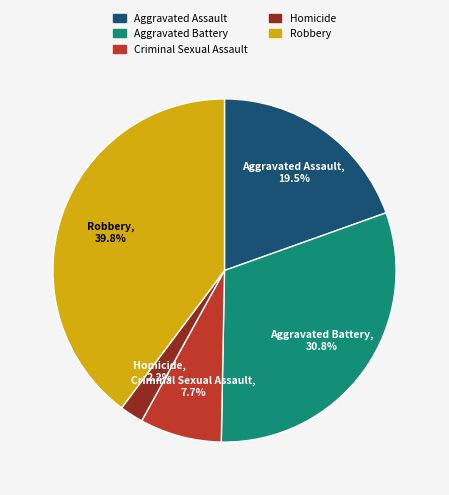

What percentage is the Aggravated Battery slice, to the nearest percent?

31%